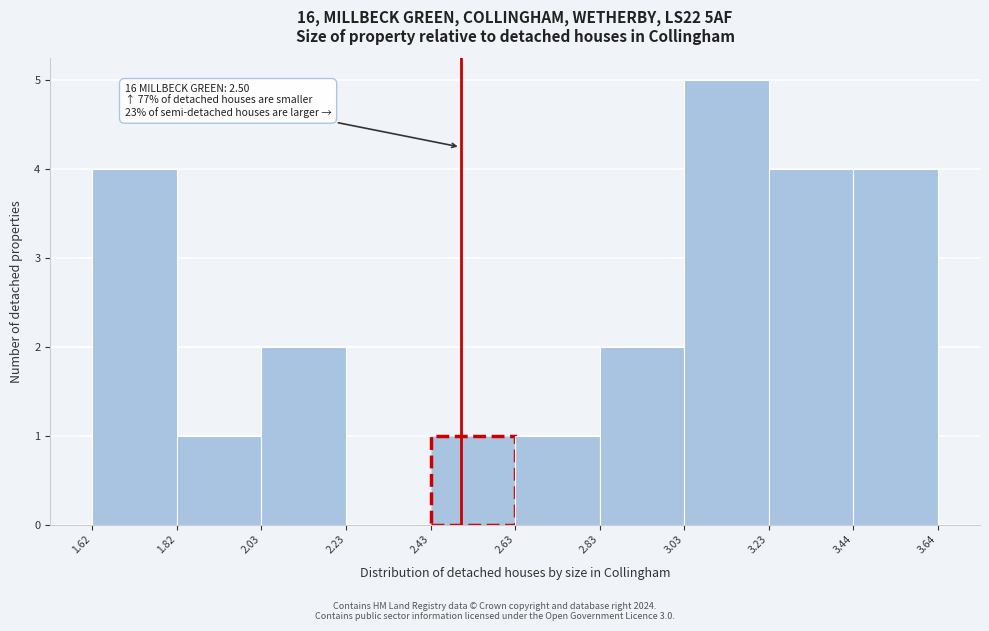

Over which range of the x-axis is the bar tallest?

3.03 to 3.23